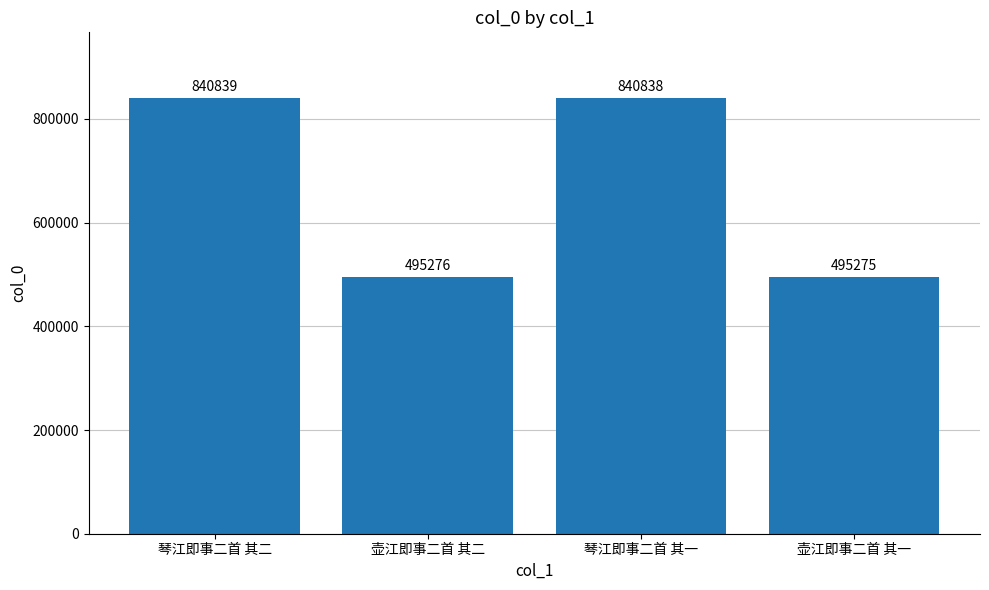

What is the sum of the values at 壶江即事二首 其二 and 琴江即事二首 其二?

1336115